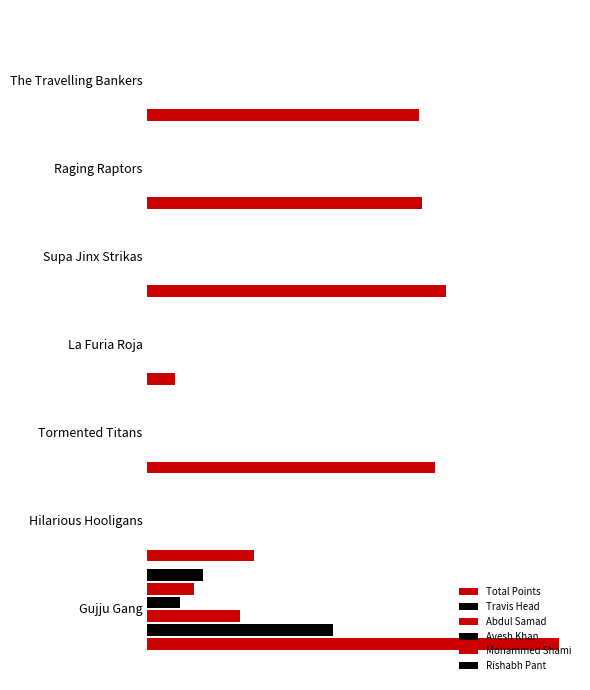

What is the value of the Travis Head bar at the 1st from the left?

144